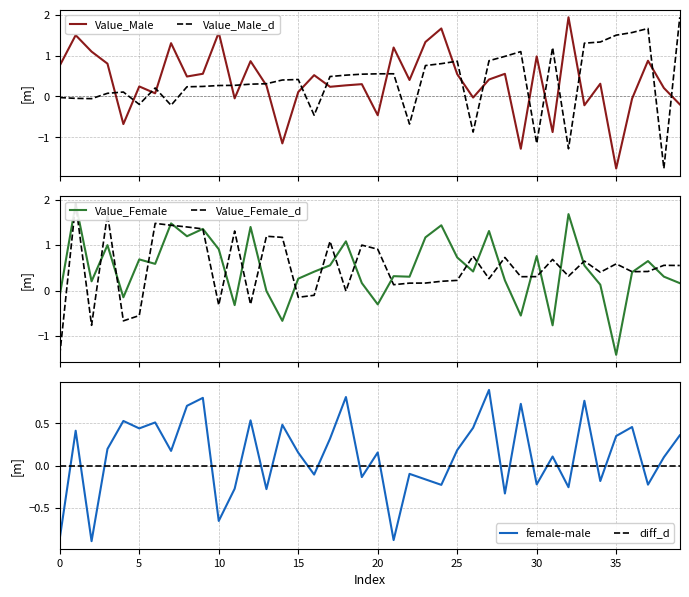

True or false: Value_Male and Value_Male_d cross at least once.

True